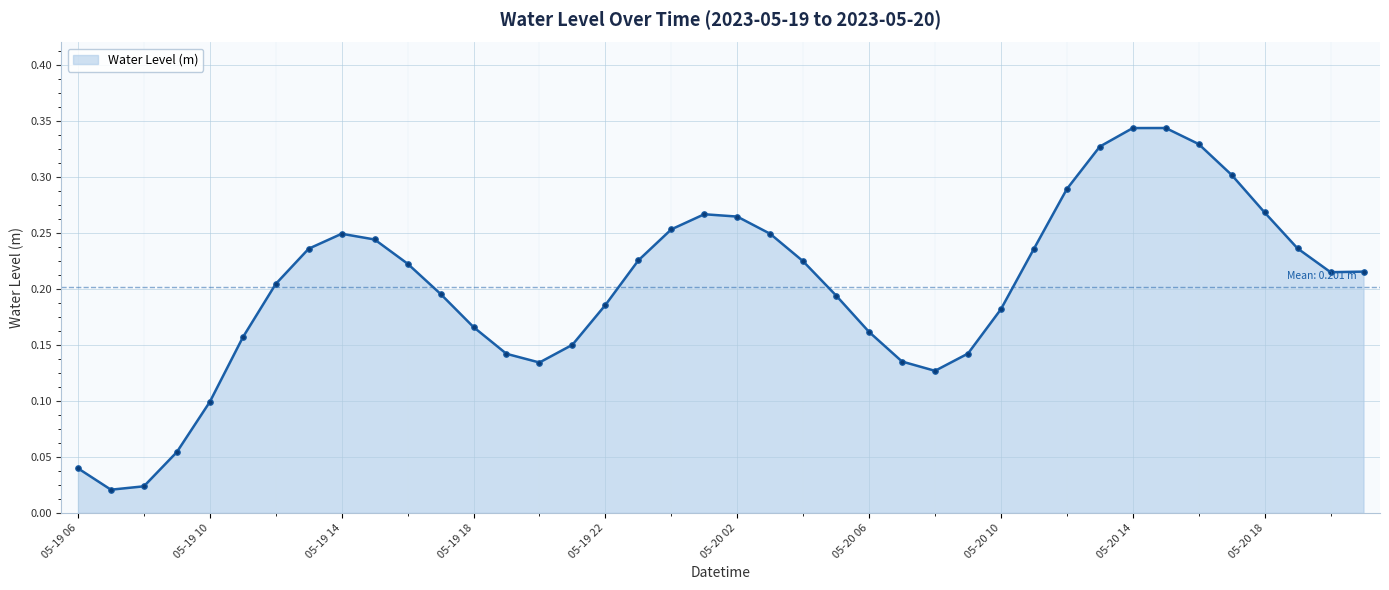

What is the sum of all values?

8.1